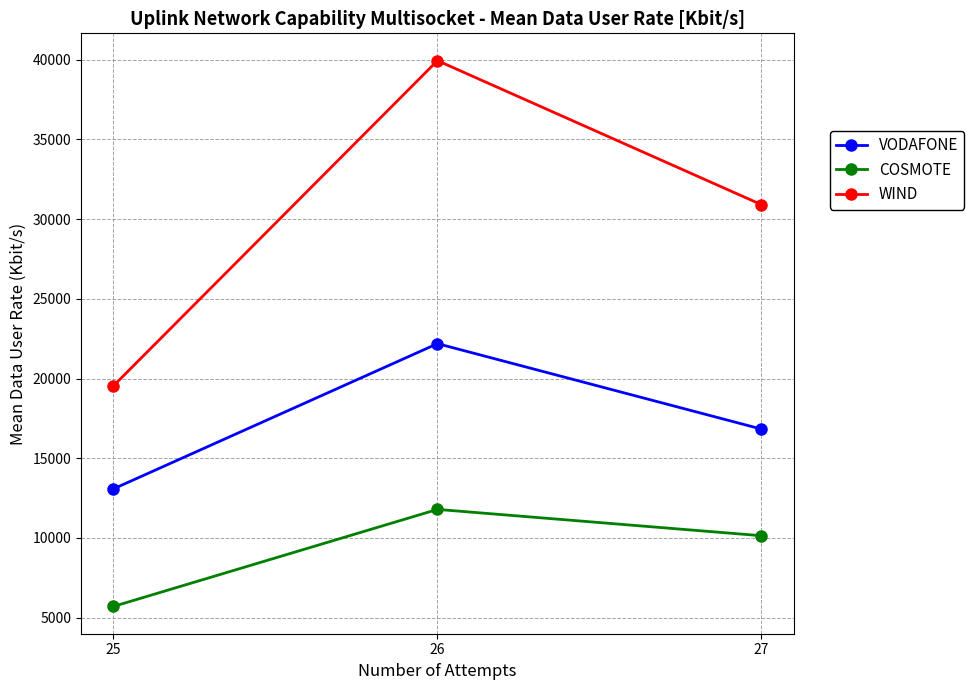

What is the average value of the COSMOTE series?

9214.0